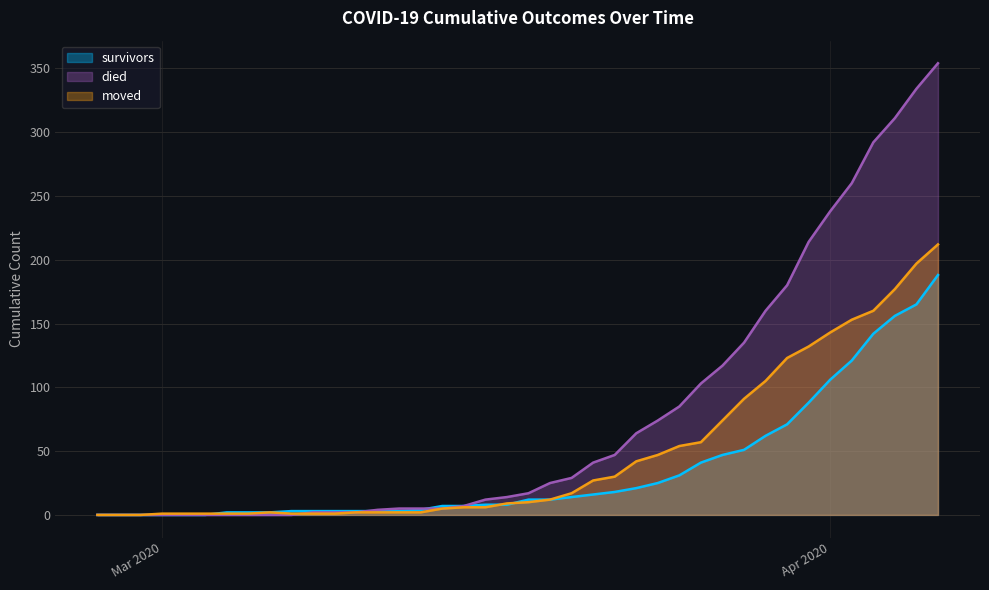

Which series has the largest total across all categories?

died